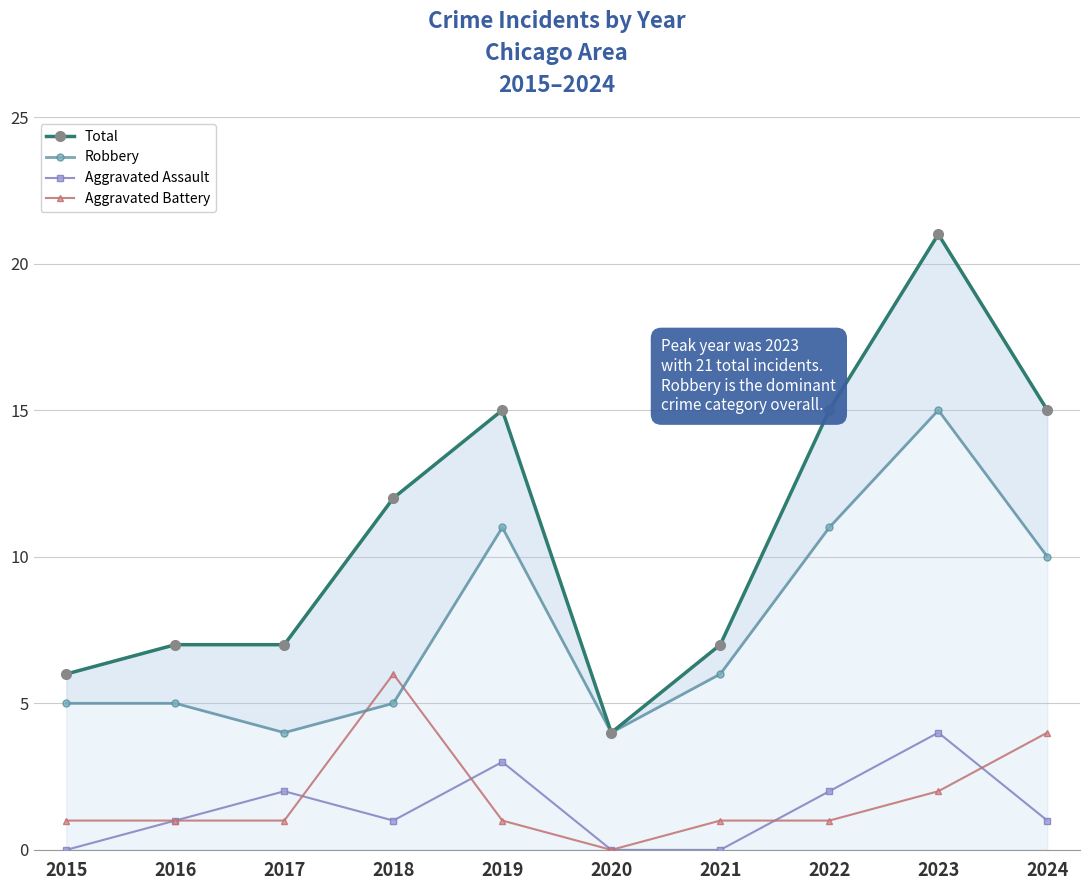

True or false: Robbery has a value of 3 at 2017.

False